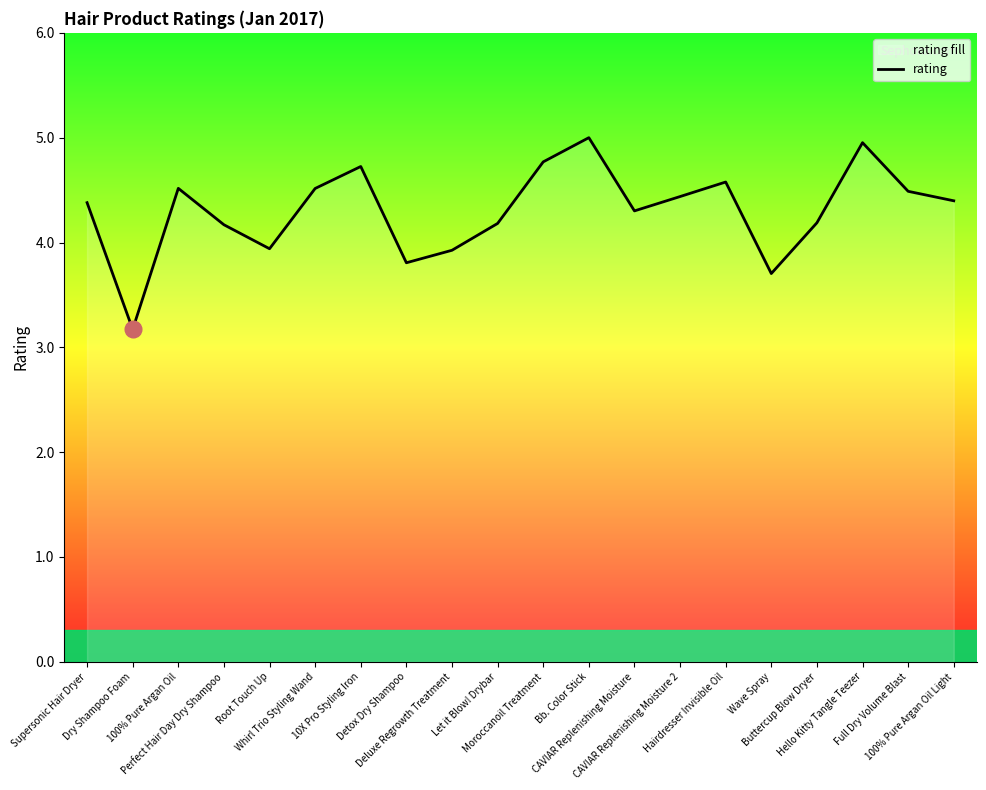

How many points are higher than both their immediate neighbors (excluding endpoints)?

5